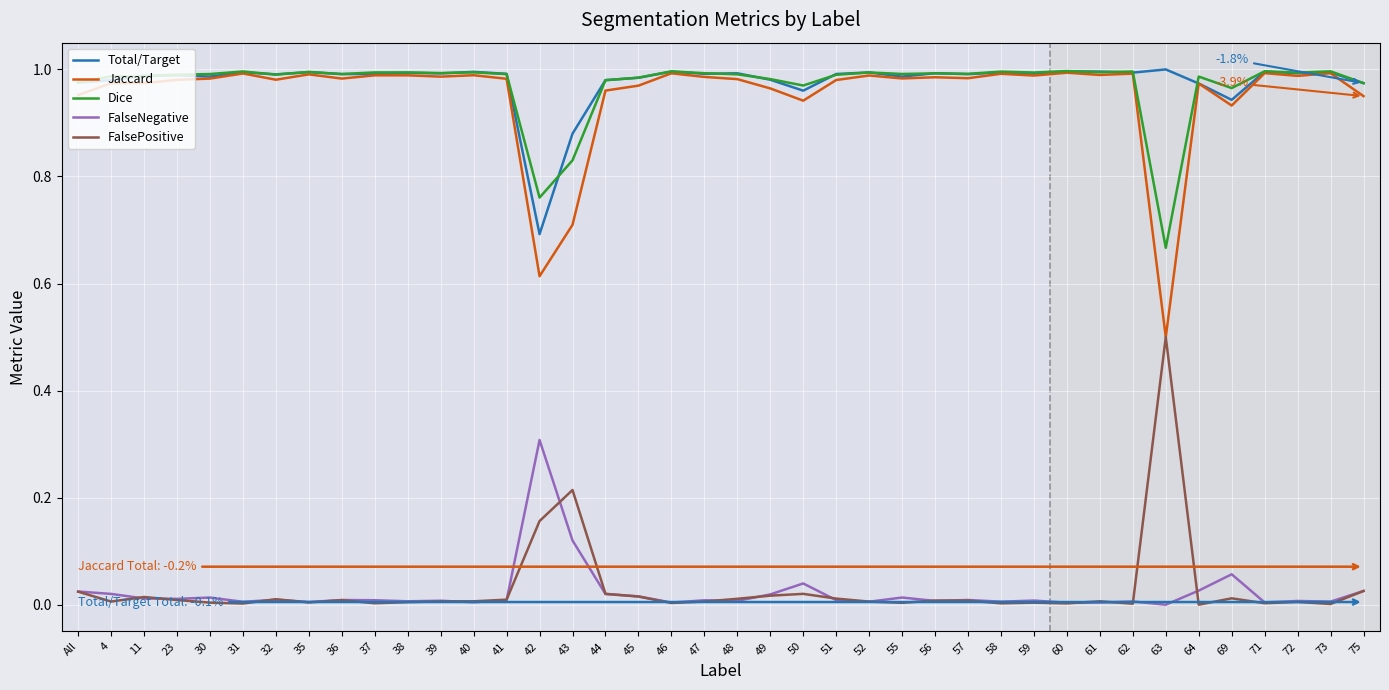

What is the difference between the second highest and minimum values in the Total/Target series?

0.3